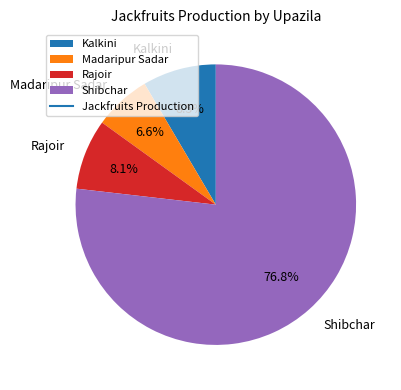

What is the largest slice in the pie chart?

Shibchar